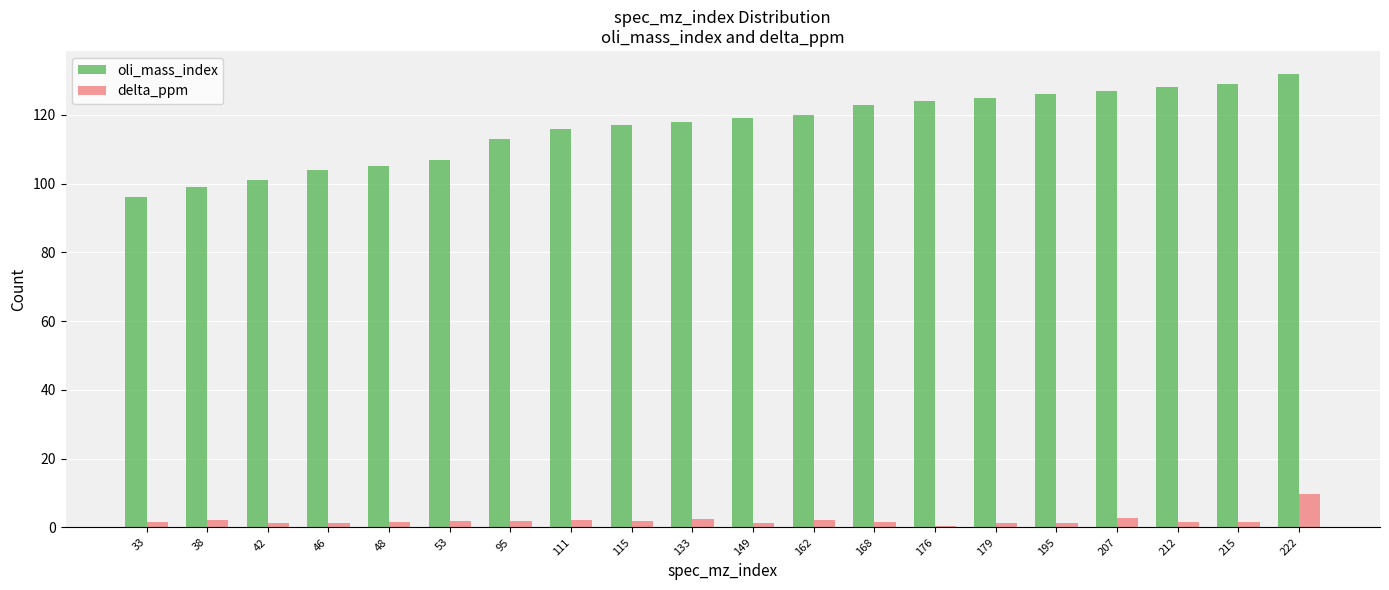

What is the difference between the maximum and minimum values in the delta_ppm series?

9.3